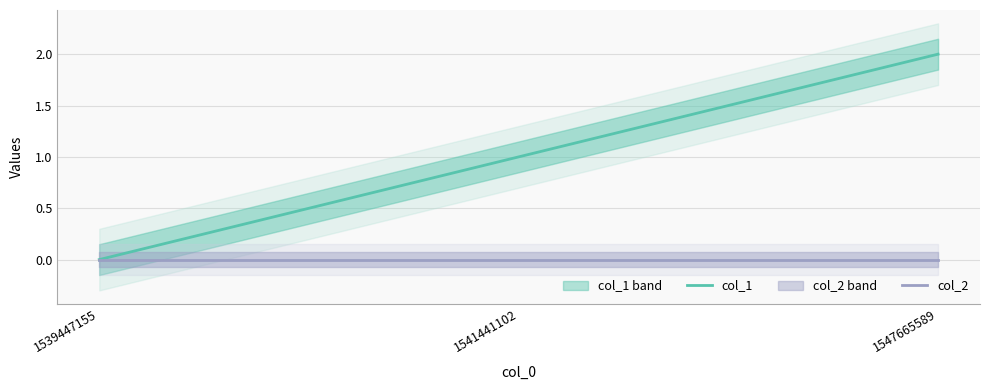

At which category does the chart reach its peak across all series?

1547665589